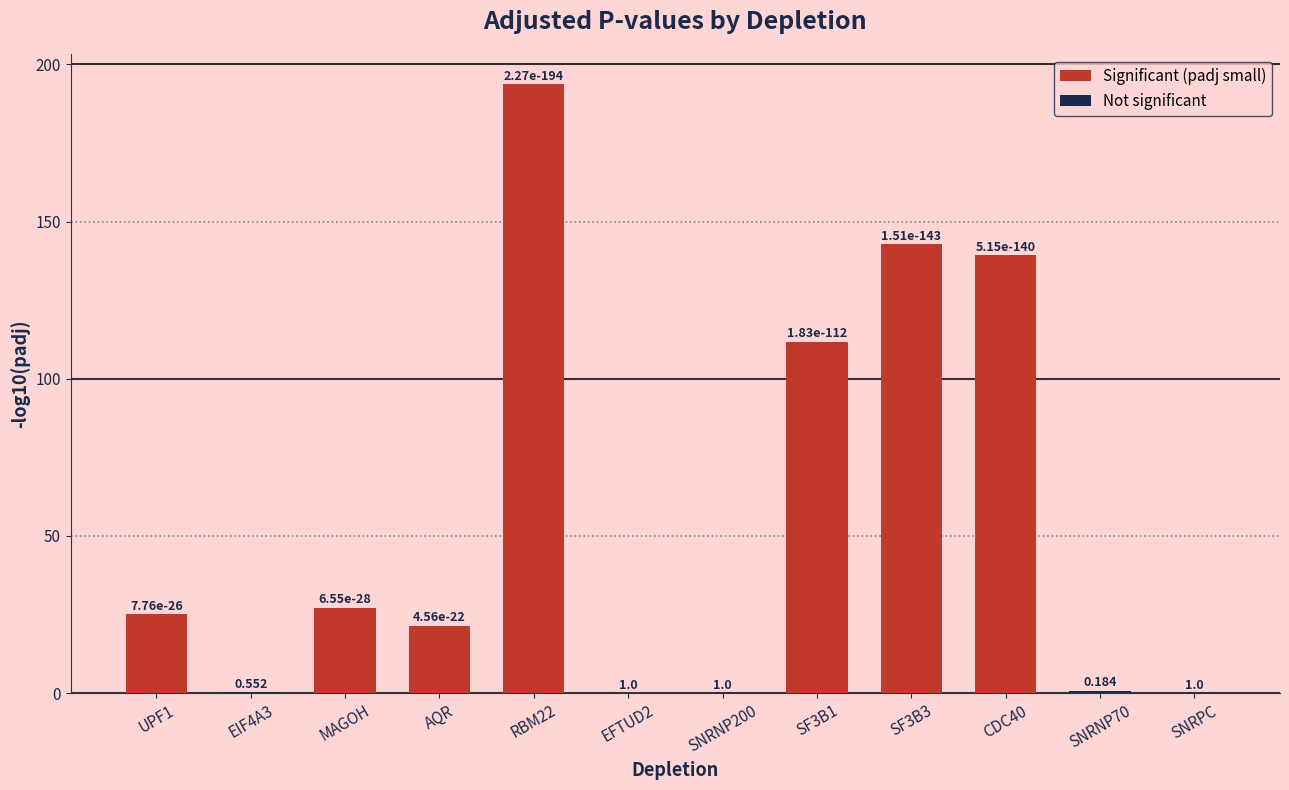

How many values are above zero?

9